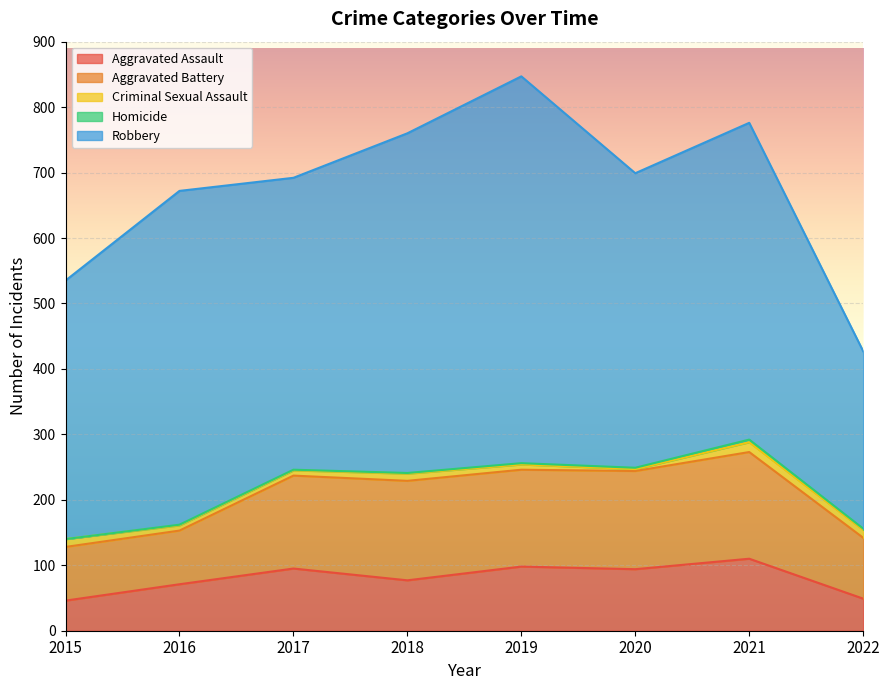

What is the sum of all Aggravated Assault values?

640